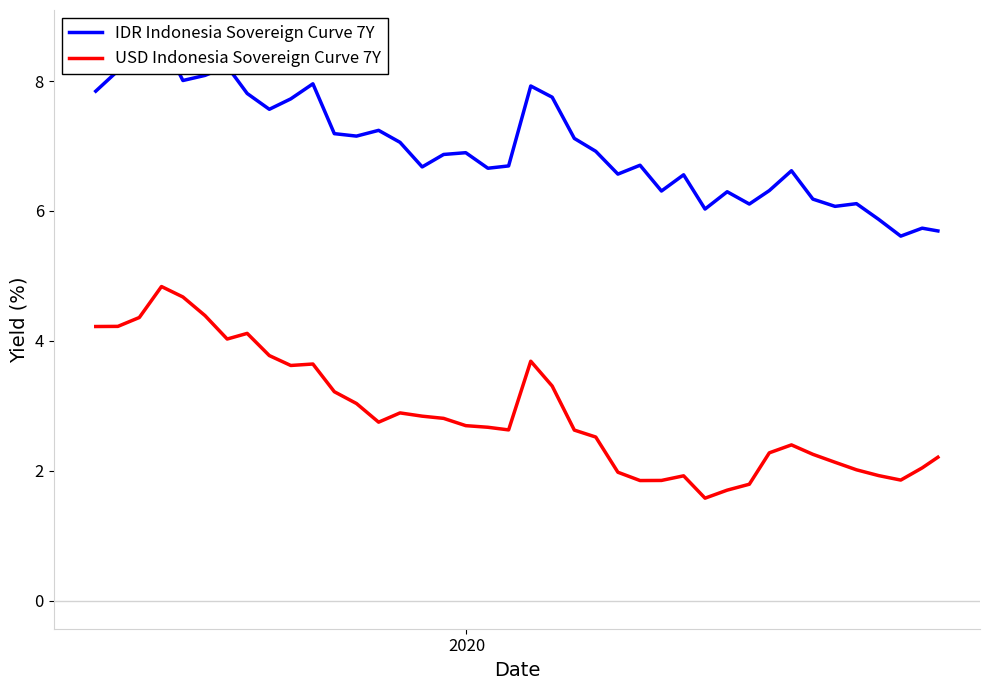

What is the minimum value for USD Indonesia Sovereign Curve 7Y?

1.6